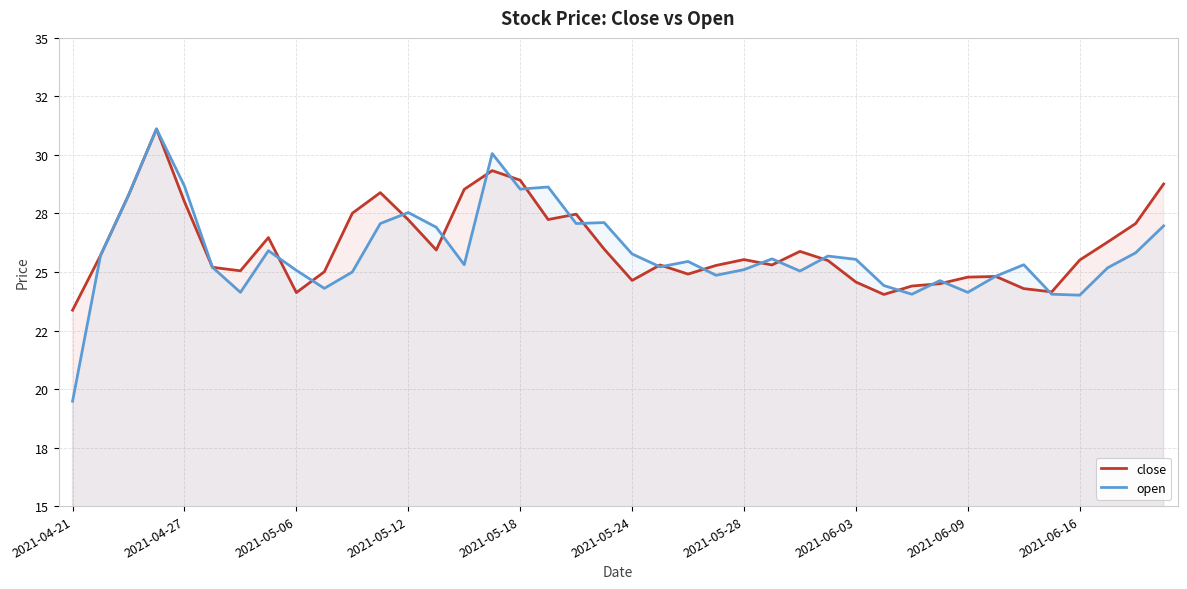

What is the difference between the maximum and minimum values in the close series?

7.7